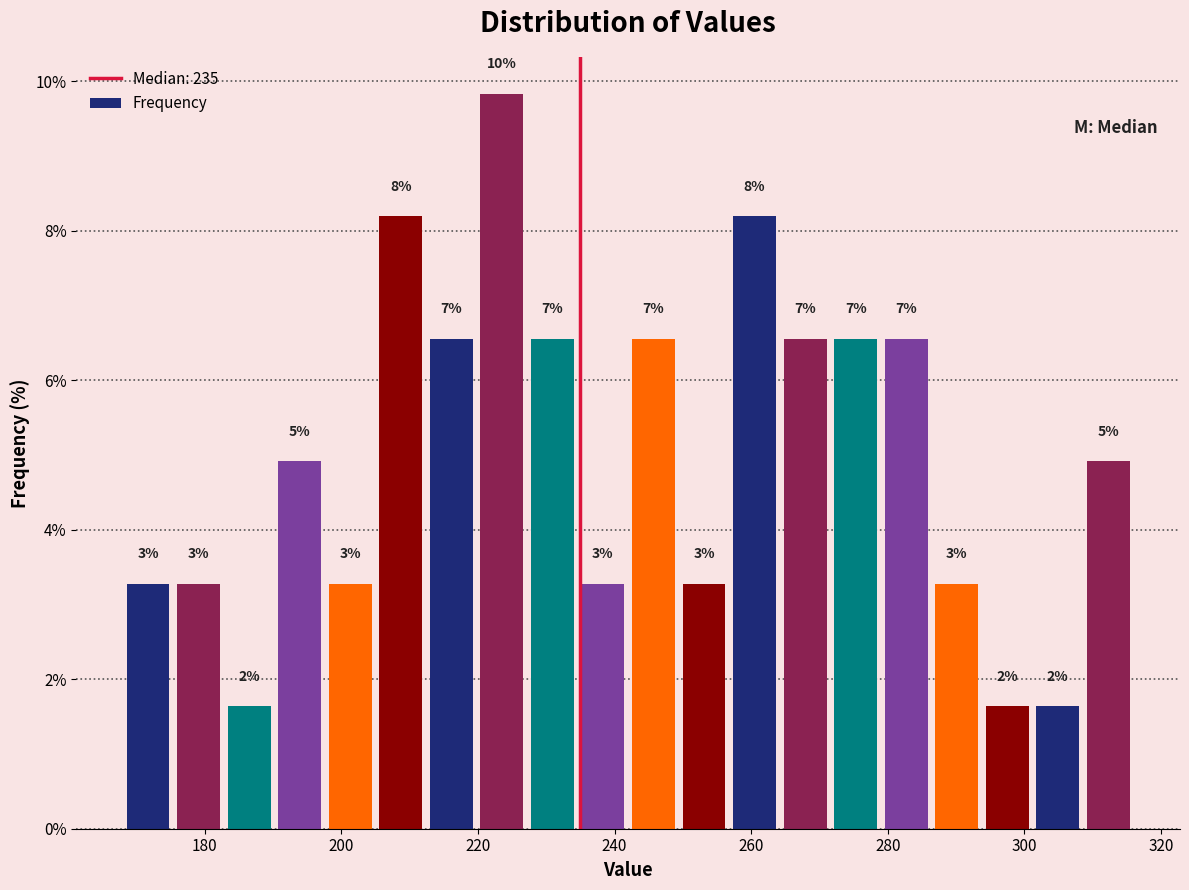

Around what value on the x-axis is the tallest bar? Give the approximate position of its centre, as read against the axis.

224